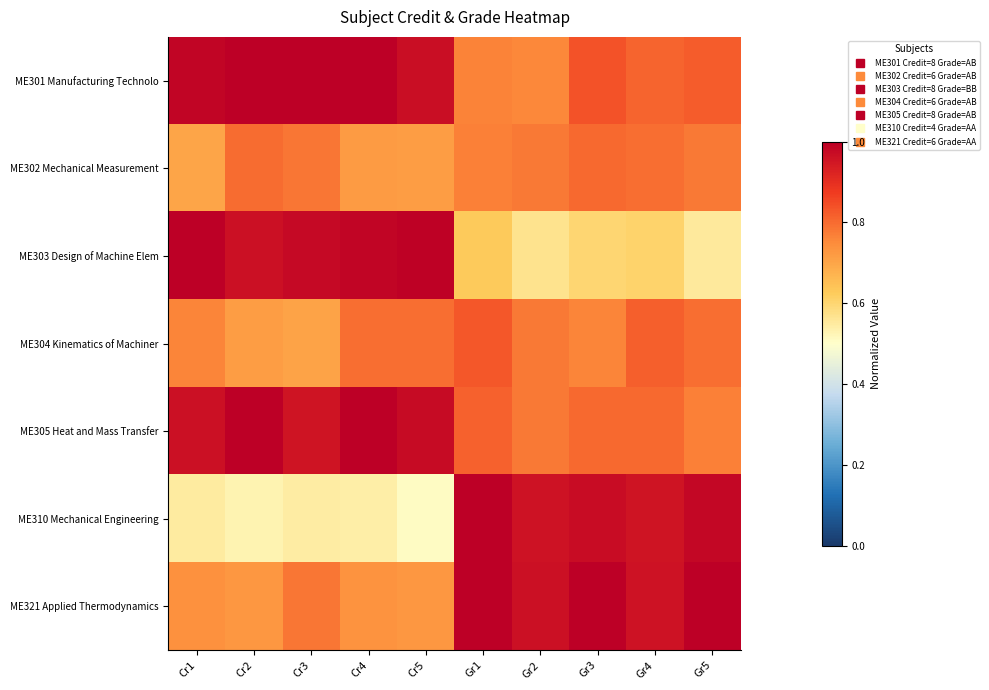

List the series in order of their peak value, highest first.

ME301 Manufacturing Technolo, ME303 Design of Machine Elem, ME305 Heat and Mass Transfer, ME310 Mechanical Engineering, ME321 Applied Thermodynamics, ME304 Kinematics of Machiner, ME302 Mechanical Measurement